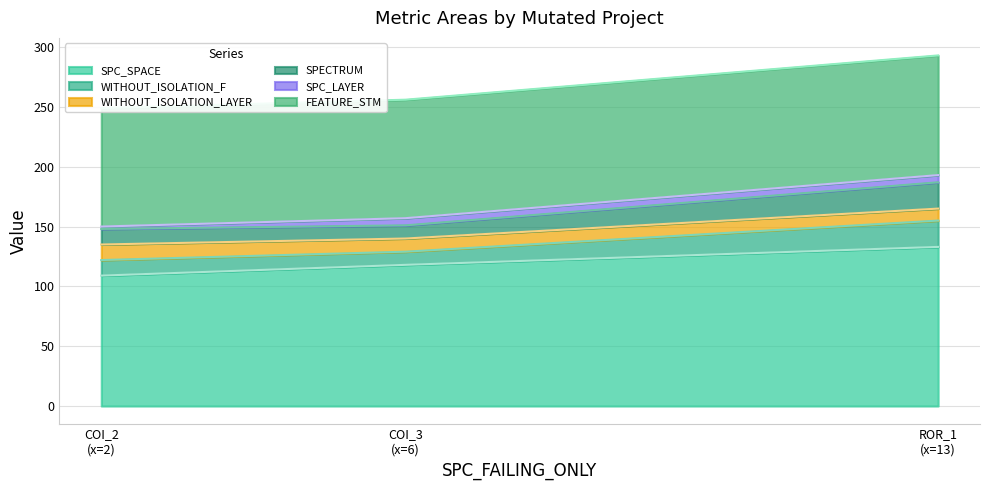

What is the highest value of the SPC_SPACE series?

133